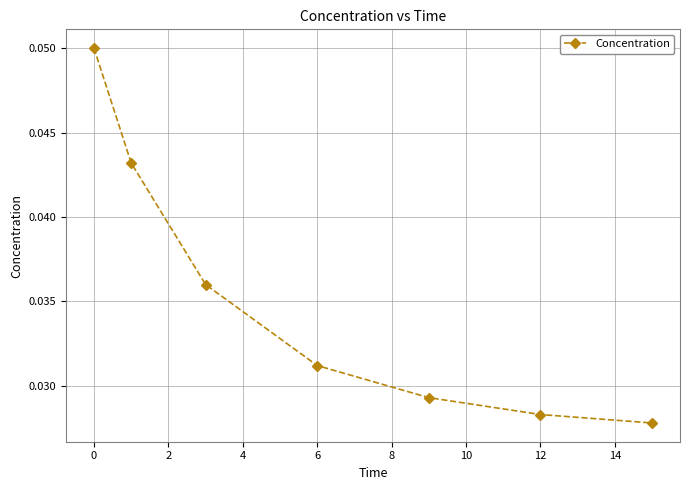

How many values are between 0 and 1?

7